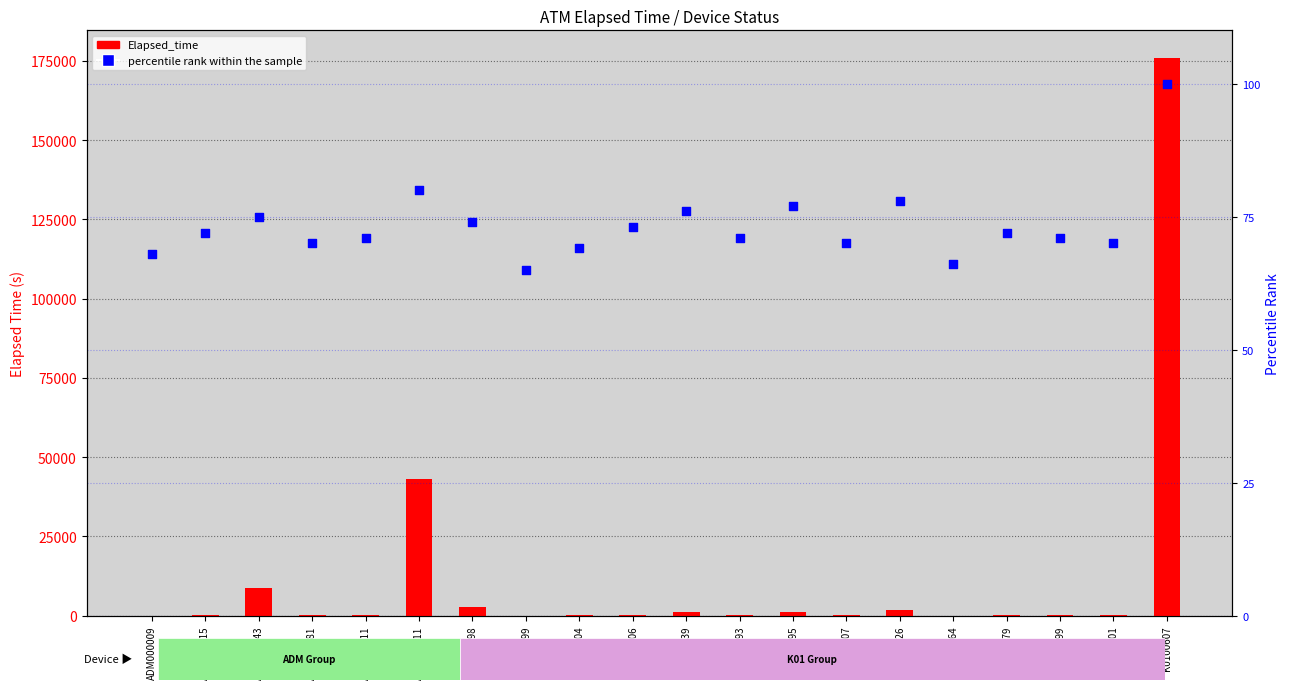

Is the value of Elapsed_time at ADM123281 greater than the value of percentile rank within the sample at K0100599?

Yes